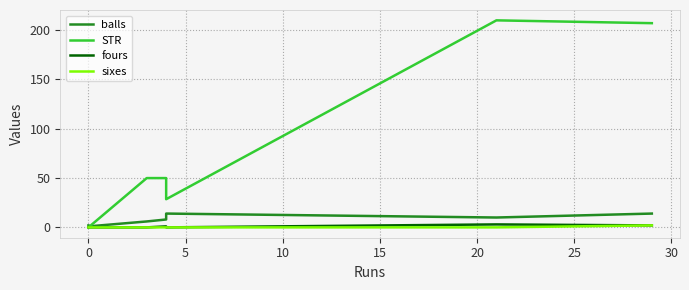

At 10, list the series in order from largest to smallest.

STR, balls, fours, sixes